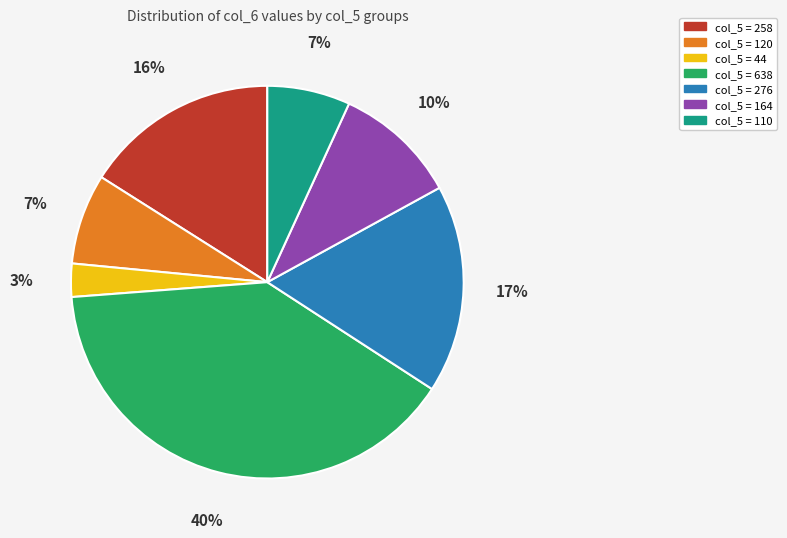

Count the number of slices in the pie.

7